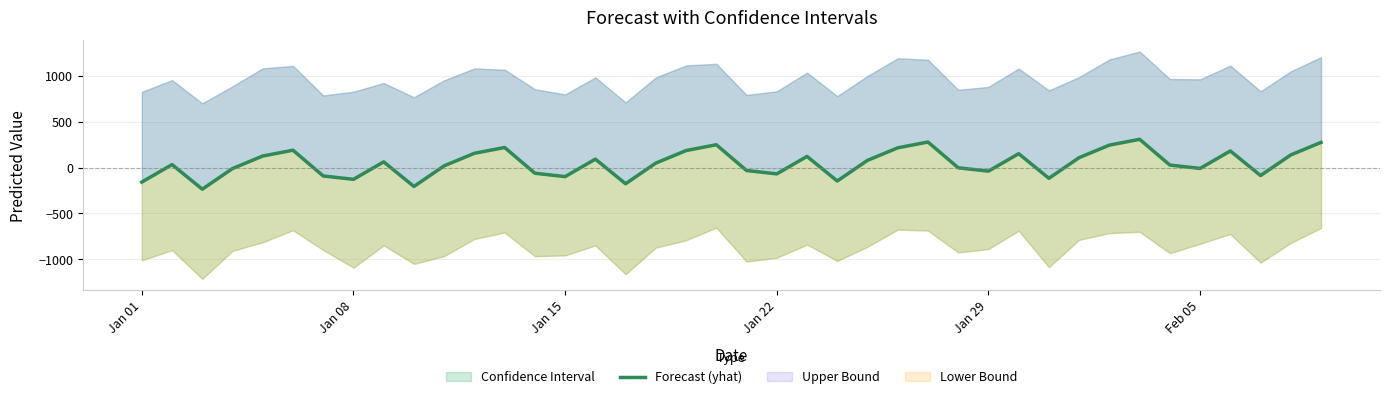

What is the maximum value shown in the chart?

308.9